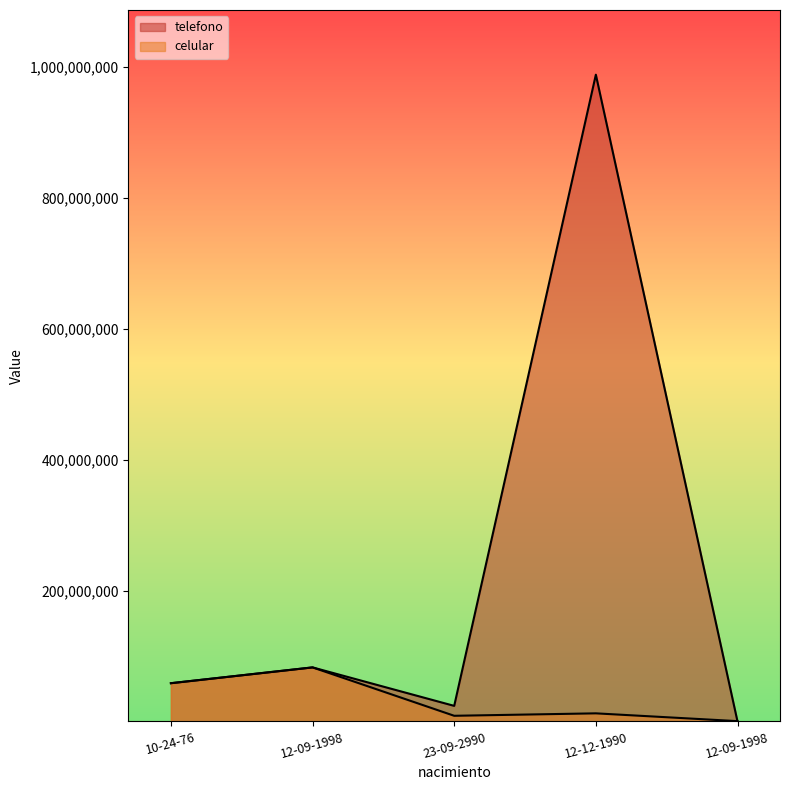

List the labels in order of celular value, largest first.

12-09-1998, 10-24-76, 12-12-1990, 23-09-2990, 12-09-1998